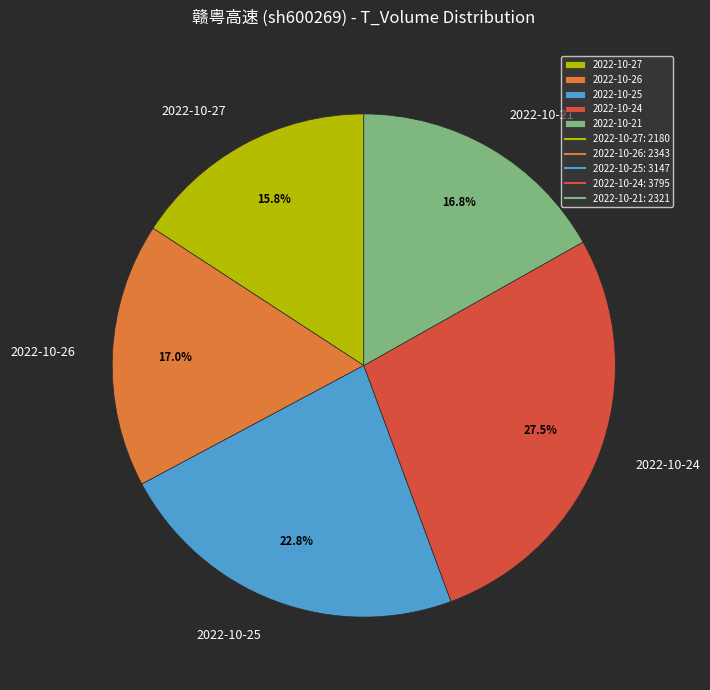

Does any single category account for the majority?

No